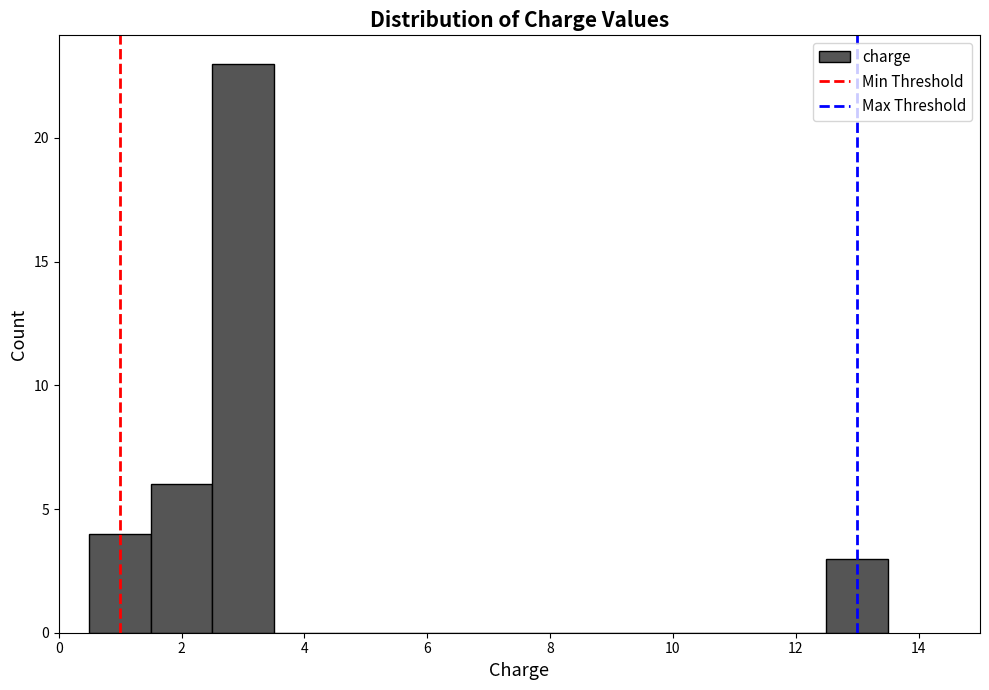

Which range on the x-axis has the tallest bar?

2.5 to 3.5